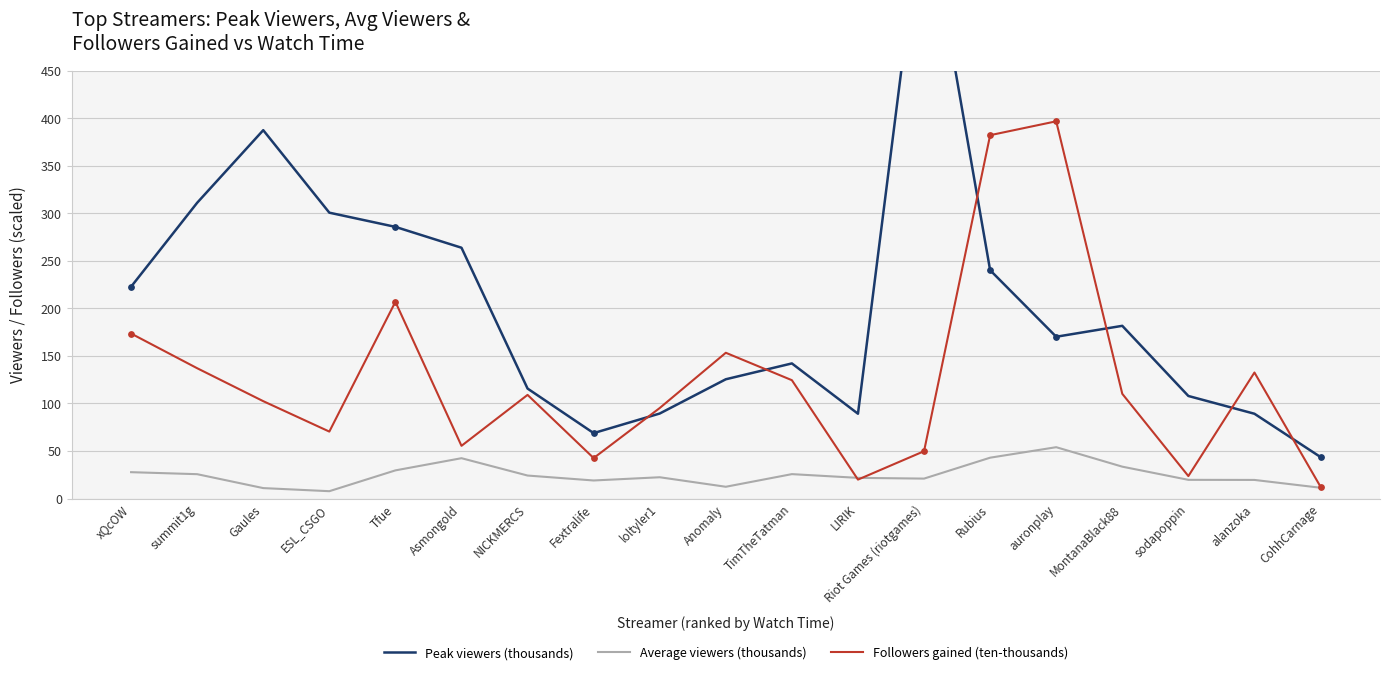

Which series has the largest total across all categories?

Peak viewers (thousands)